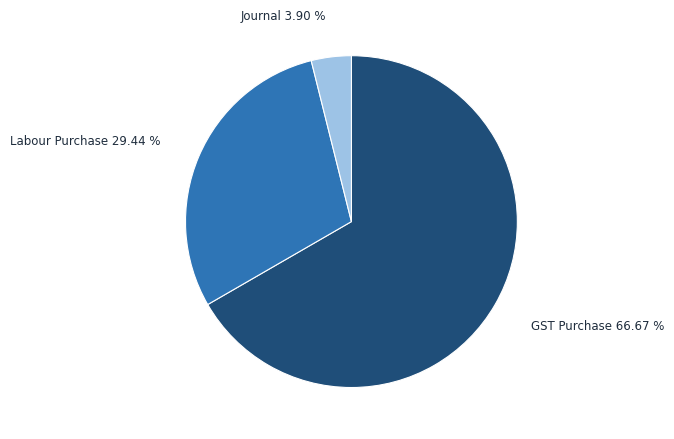

Is there any slice that represents more than half of the pie?

Yes